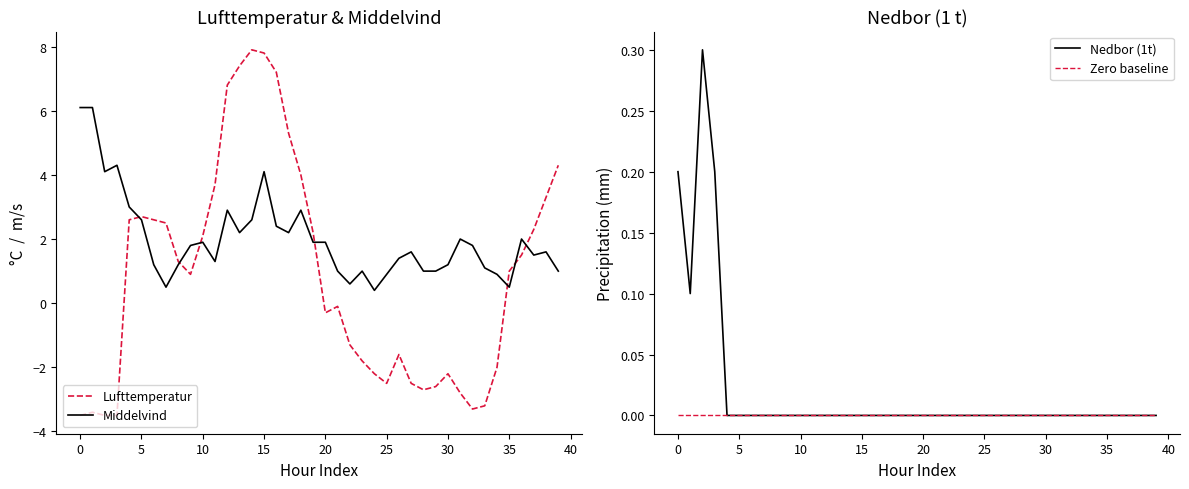

What is the difference between the second highest and minimum values in the Nedbor (1t) series?

0.2